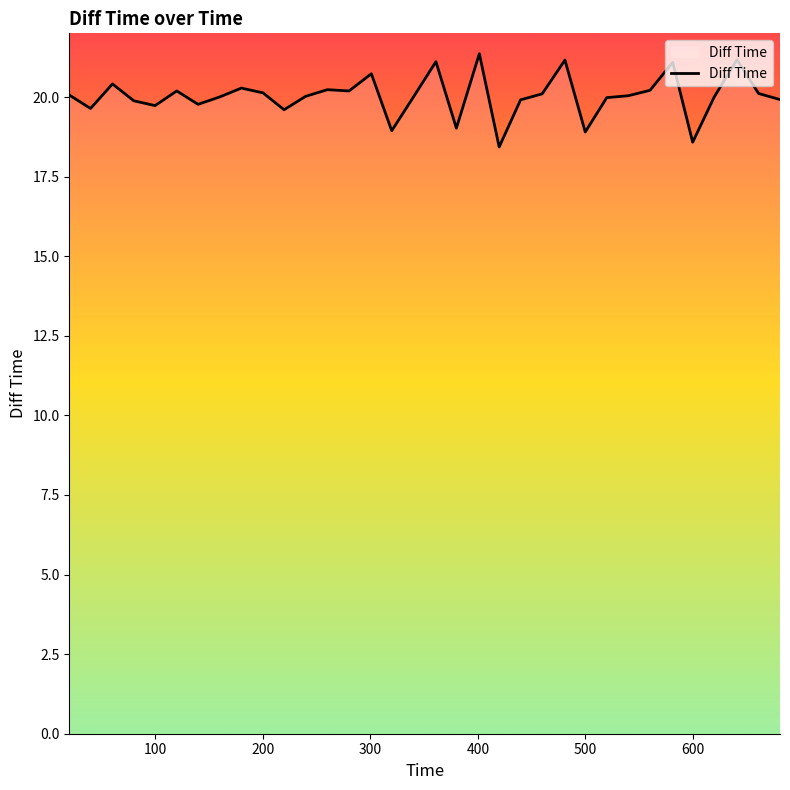

What is the difference between the maximum and minimum values?

2.9